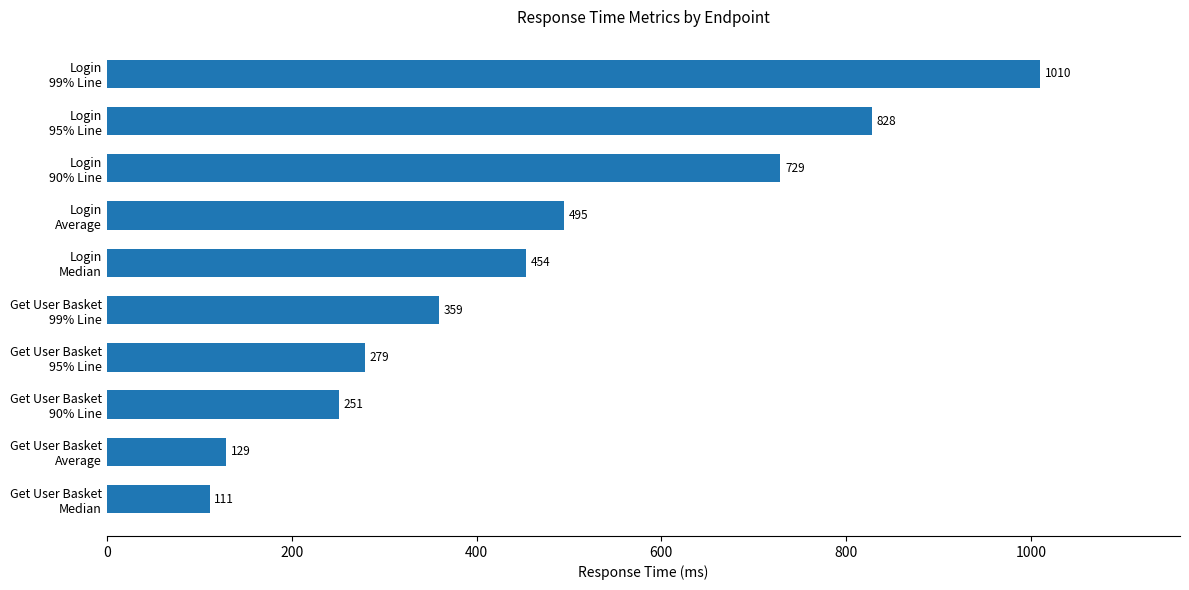

What is the minimum value shown in the chart?

111